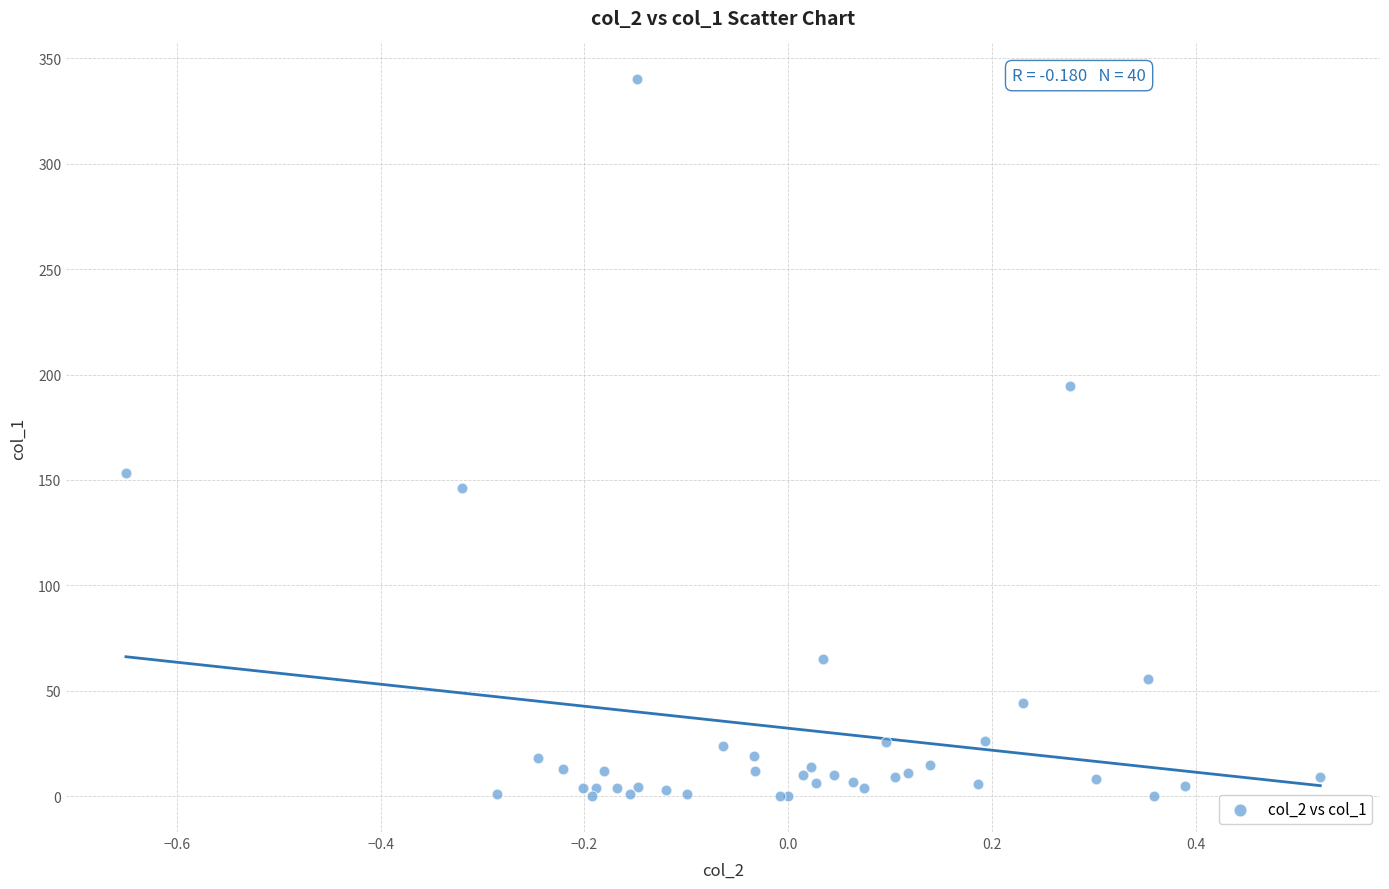

What Y value in the scatter plot is closest to 170?

153.4